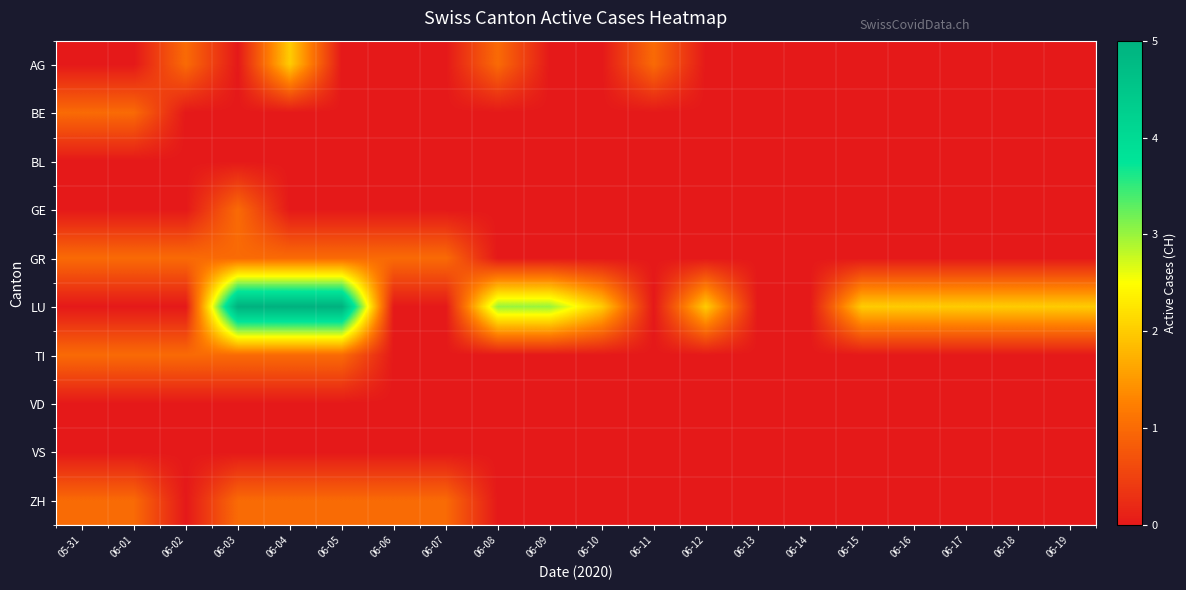

Reading left to right, extract all data points from this chart.

AG: 05-31=0	06-01=0	06-02=1	06-03=0	06-04=2	06-05=0	06-06=0	06-07=0	06-08=1	06-09=0	06-10=0	06-11=1	06-12=0	06-13=0	06-14=0	06-15=0	06-16=0	06-17=0	06-18=0	06-19=0
BE: 05-31=1	06-01=1	06-02=0	06-03=0	06-04=0	06-05=0	06-06=0	06-07=0	06-08=0	06-09=0	06-10=0	06-11=0	06-12=0	06-13=0	06-14=0	06-15=0	06-16=0	06-17=0	06-18=0	06-19=0
BL: 05-31=0	06-01=0	06-02=0	06-03=0	06-04=0	06-05=0	06-06=0	06-07=0	06-08=0	06-09=0	06-10=0	06-11=0	06-12=0	06-13=0	06-14=0	06-15=0	06-16=0	06-17=0	06-18=0	06-19=0
GE: 05-31=0	06-01=0	06-02=0	06-03=1	06-04=0	06-05=0	06-06=0	06-07=0	06-08=0	06-09=0	06-10=0	06-11=0	06-12=0	06-13=0	06-14=0	06-15=0	06-16=0	06-17=0	06-18=0	06-19=0
GR: 05-31=1	06-01=1	06-02=1	06-03=1	06-04=1	06-05=1	06-06=1	06-07=1	06-08=0	06-09=0	06-10=0	06-11=0	06-12=0	06-13=0	06-14=0	06-15=0	06-16=0	06-17=0	06-18=0	06-19=0
LU: 05-31=0	06-01=0	06-02=0	06-03=5	06-04=5	06-05=5	06-06=0	06-07=0	06-08=3	06-09=3	06-10=2	06-11=0	06-12=2	06-13=0	06-14=0	06-15=2	06-16=2	06-17=2	06-18=2	06-19=2
TI: 05-31=1	06-01=1	06-02=1	06-03=1	06-04=1	06-05=1	06-06=0	06-07=0	06-08=0	06-09=0	06-10=0	06-11=0	06-12=0	06-13=0	06-14=0	06-15=0	06-16=0	06-17=0	06-18=0	06-19=0
VD: 05-31=0	06-01=0	06-02=0	06-03=0	06-04=0	06-05=0	06-06=0	06-07=0	06-08=0	06-09=0	06-10=0	06-11=0	06-12=0	06-13=0	06-14=0	06-15=0	06-16=0	06-17=0	06-18=0	06-19=0
VS: 05-31=0	06-01=0	06-02=0	06-03=0	06-04=0	06-05=0	06-06=0	06-07=0	06-08=0	06-09=0	06-10=0	06-11=0	06-12=0	06-13=0	06-14=0	06-15=0	06-16=0	06-17=0	06-18=0	06-19=0
ZH: 05-31=1	06-01=1	06-02=0	06-03=1	06-04=1	06-05=1	06-06=1	06-07=1	06-08=0	06-09=0	06-10=0	06-11=0	06-12=0	06-13=0	06-14=0	06-15=0	06-16=0	06-17=0	06-18=0	06-19=0